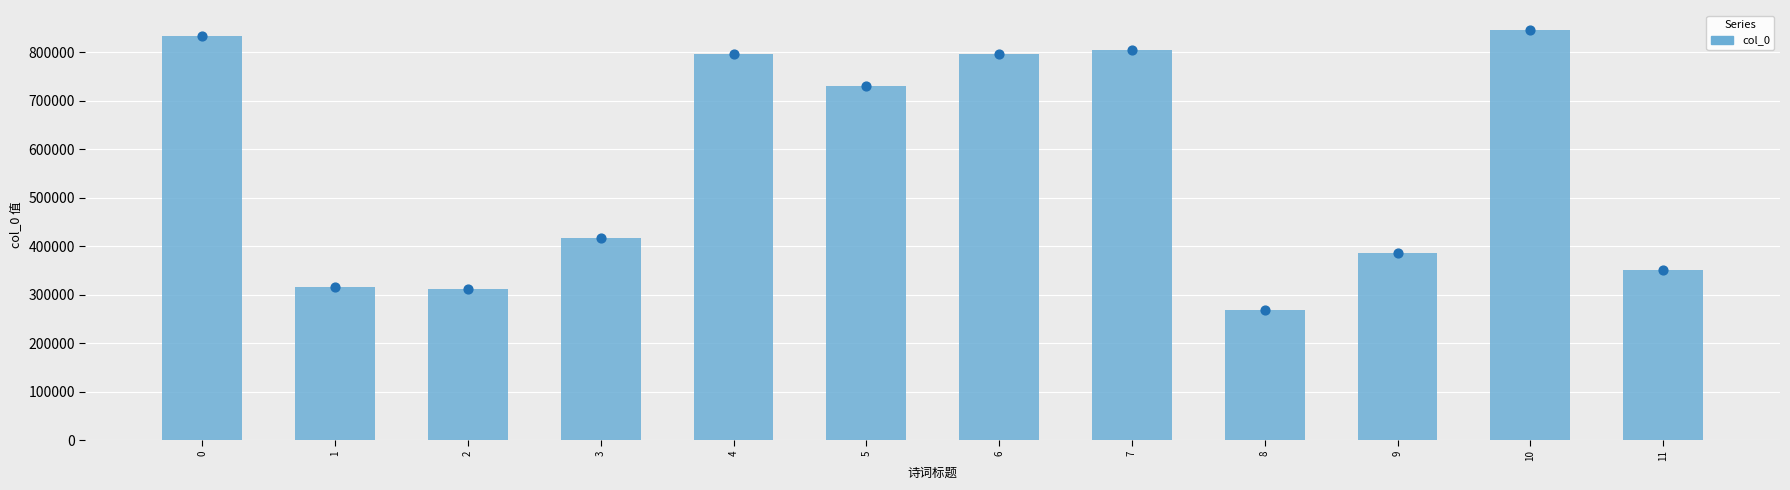

Approximately how many times larger is the value at 11 compared to 8?

1.3